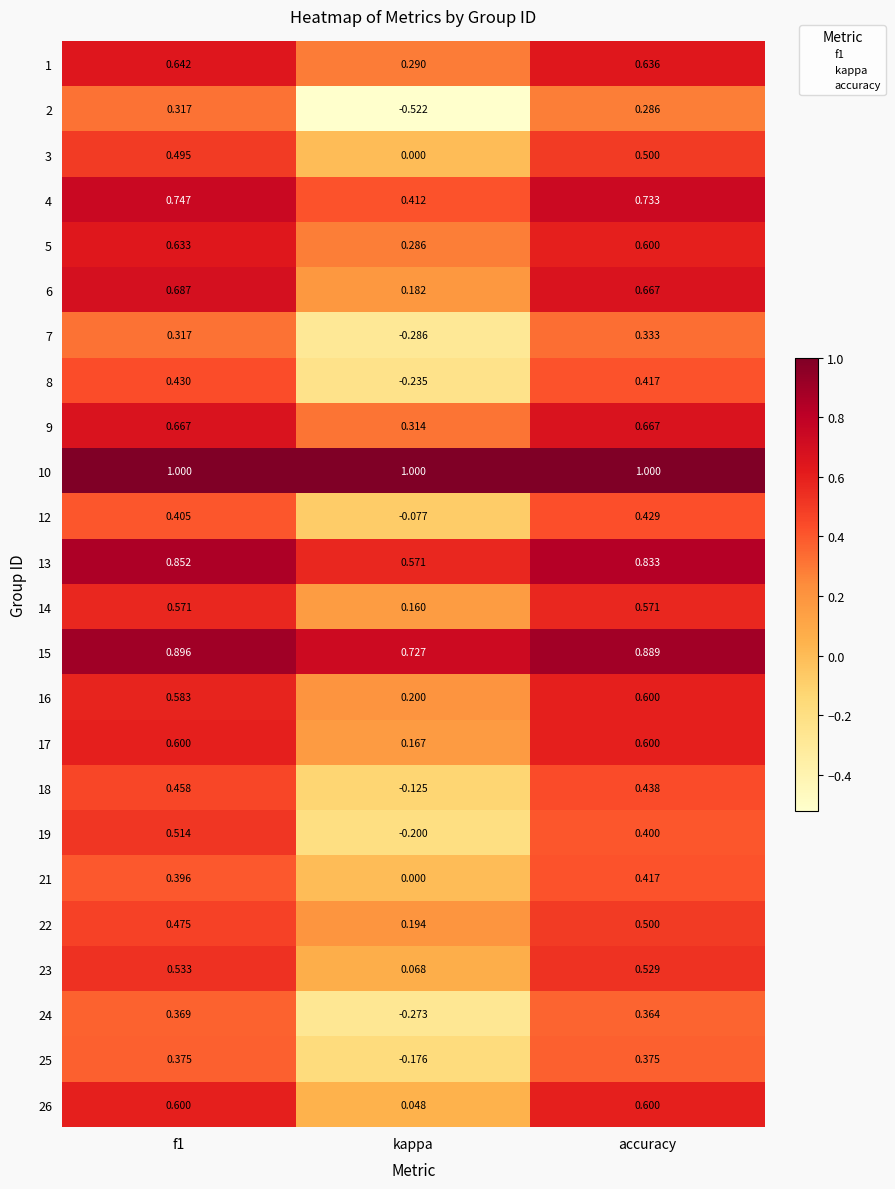

Count the number of categories in the chart.

3